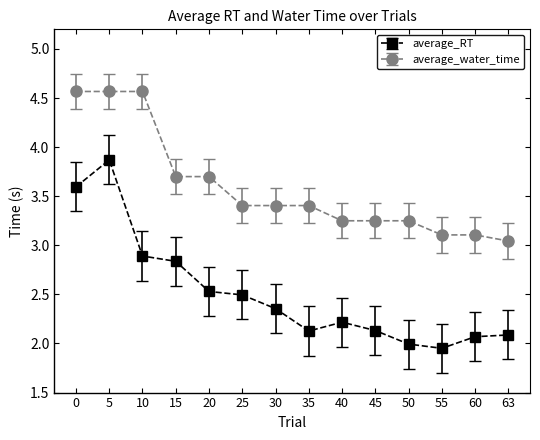

True or false: average_water_time and average_RT intersect in this chart.

False